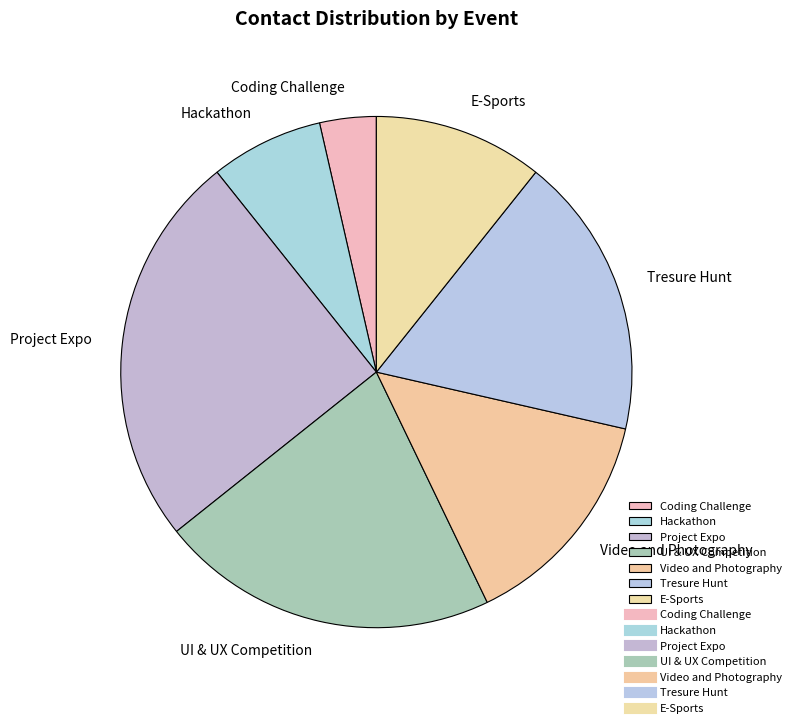

Rank the categories by value from highest to lowest.

Project Expo, UI & UX Competition, Tresure Hunt, Video and Photography, E-Sports, Hackathon, Coding Challenge